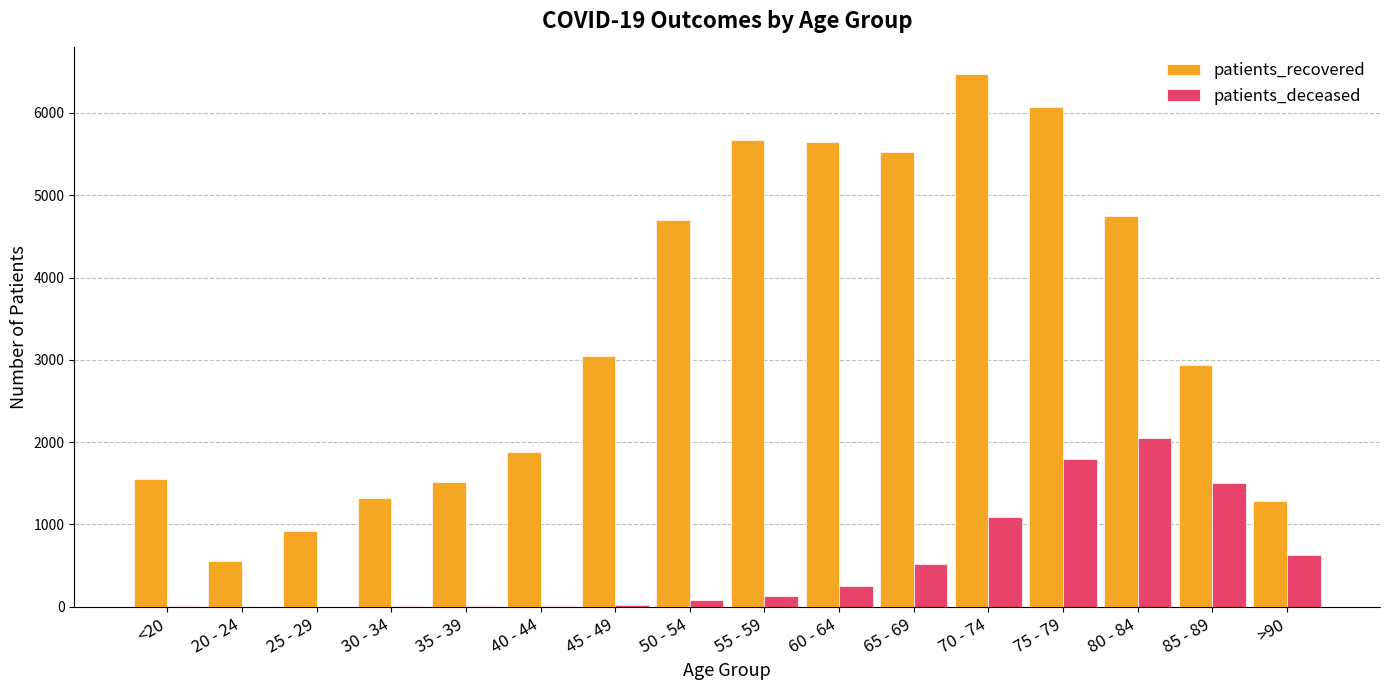

What are all the series names shown in the legend?

patients_recovered, patients_deceased